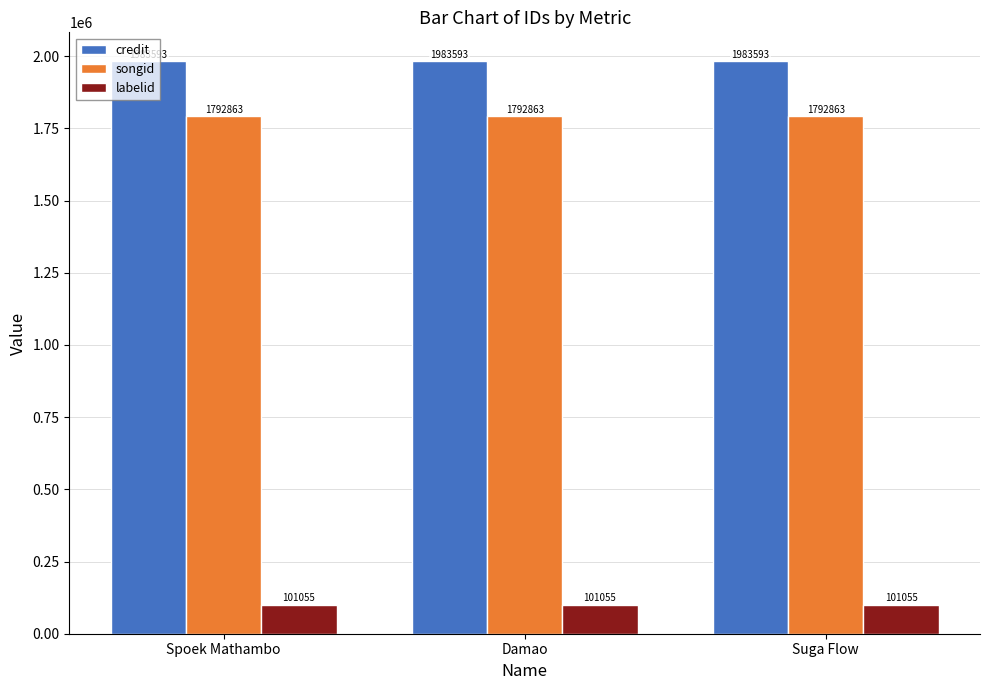

Reading left to right, what are all the values shown in this chart?

credit: 1983593	1983593	1983593
songid: 1792863	1792863	1792863
labelid: 101055	101055	101055